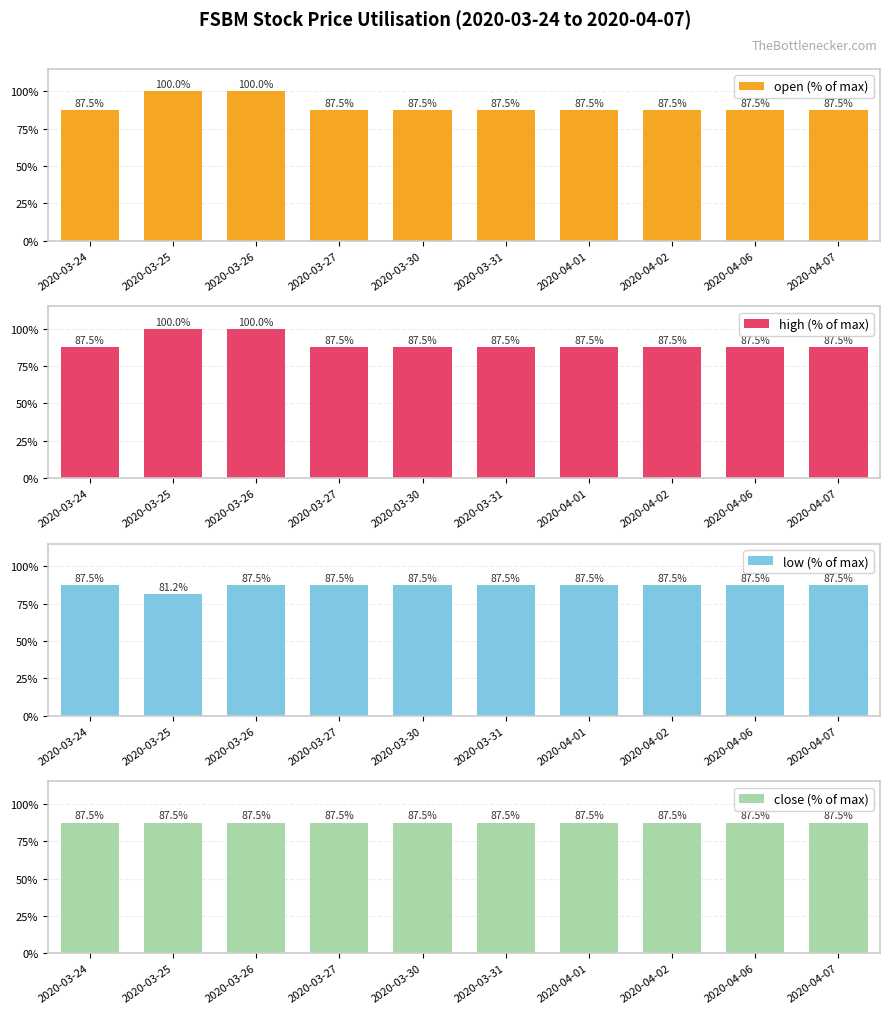

What is the difference between the maximum and minimum values in the open (% of max) series?

12.5